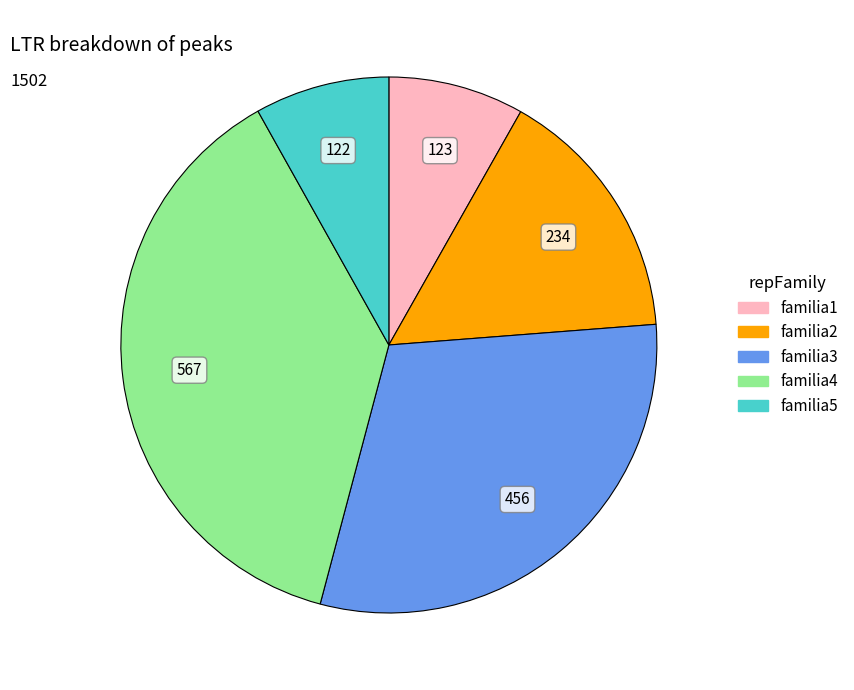

The familia4 slice represents 24% of the pie. True or false?

False